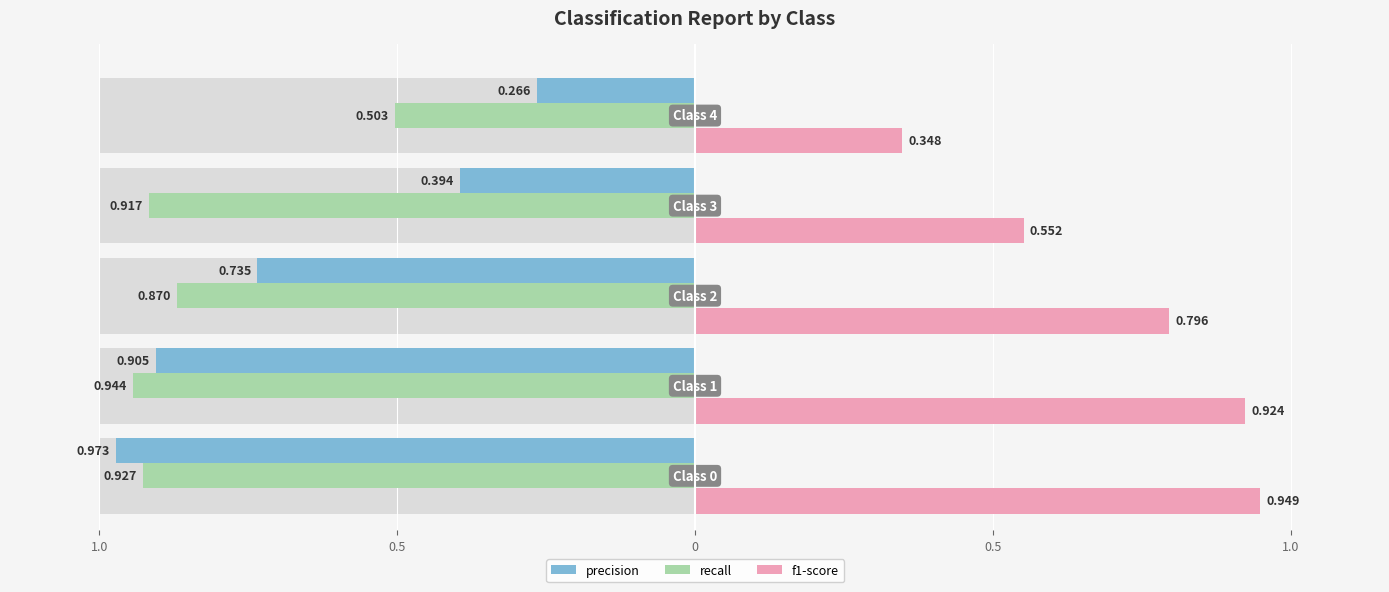

Is the value of precision at 1.0 greater than the value of recall at 0.5?

No